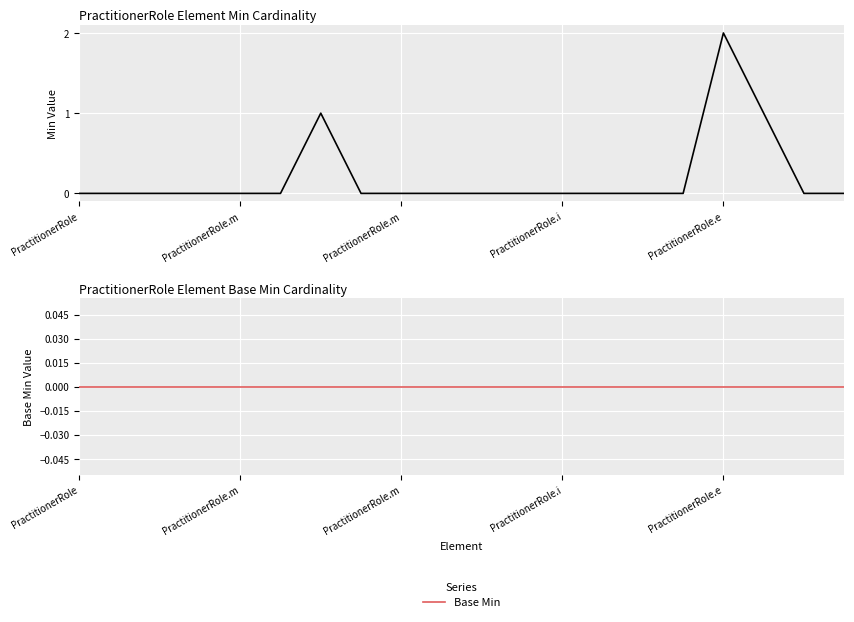

What is the value of the Min point at the 7th from the left?

1